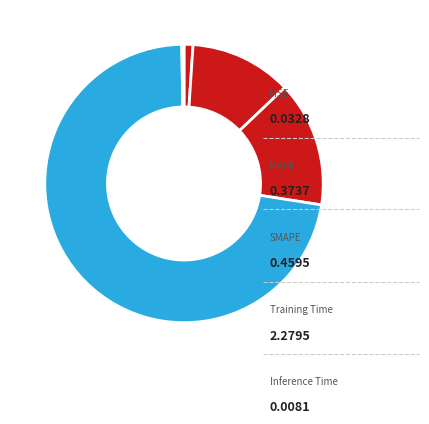

Count the number of slices in the pie.

5